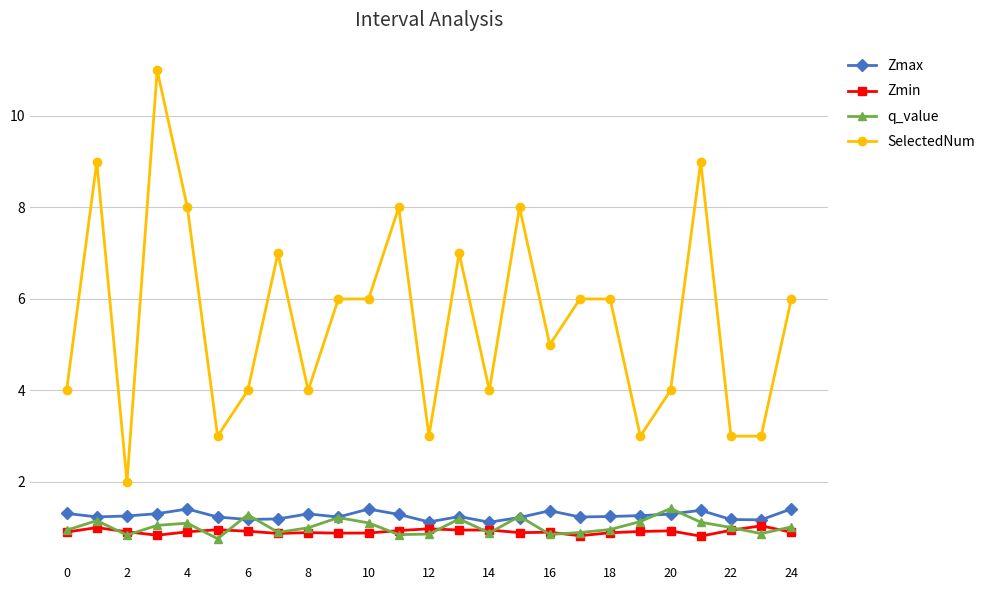

What is the value of the Zmax point at the 3rd from the left?

1.3